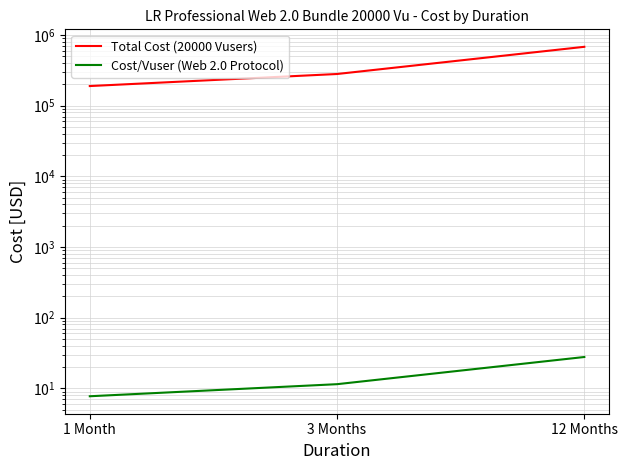

Which series has the largest range (max minus min)?

Total Cost (20000 Vusers)